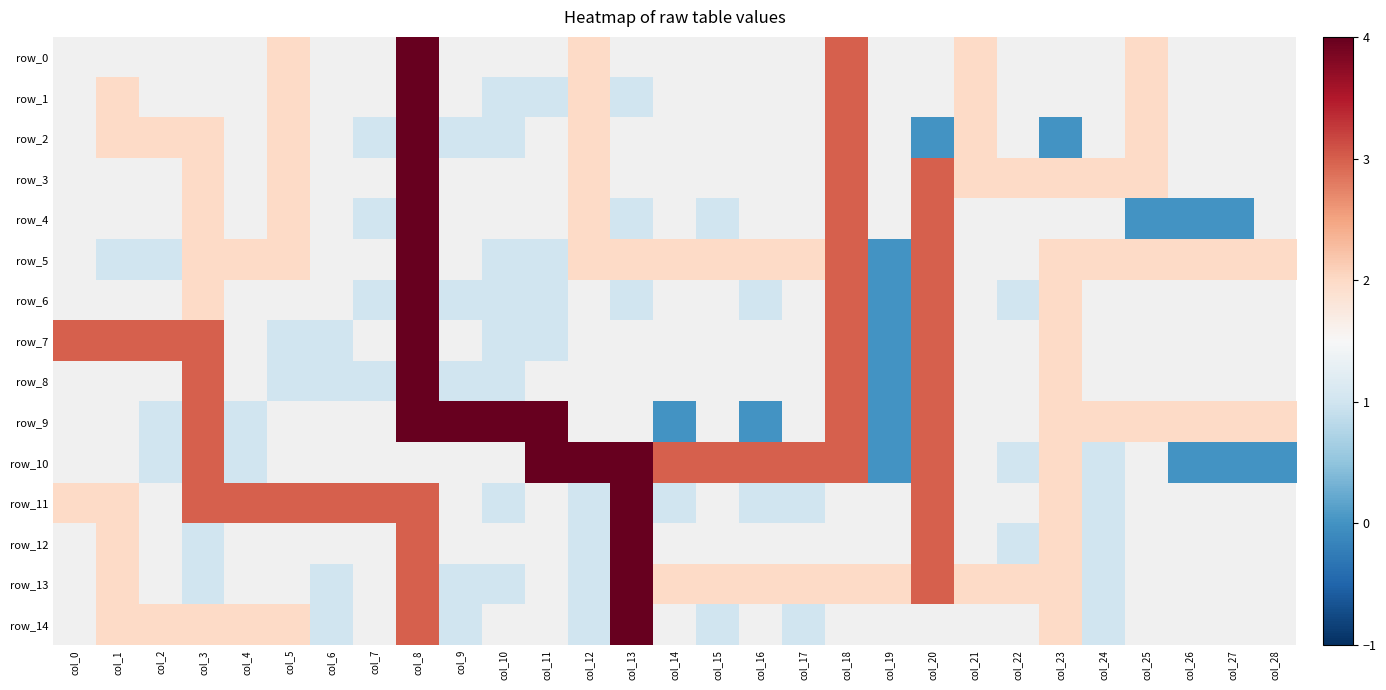

How many data points does each series have?

29